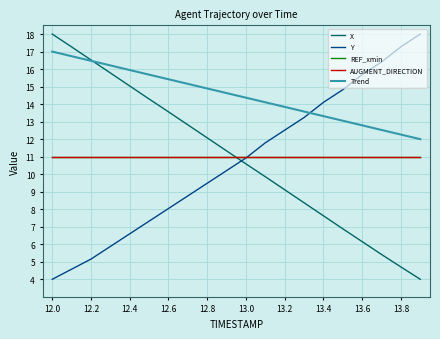

Does the chart display data point markers on the line(s)?

No